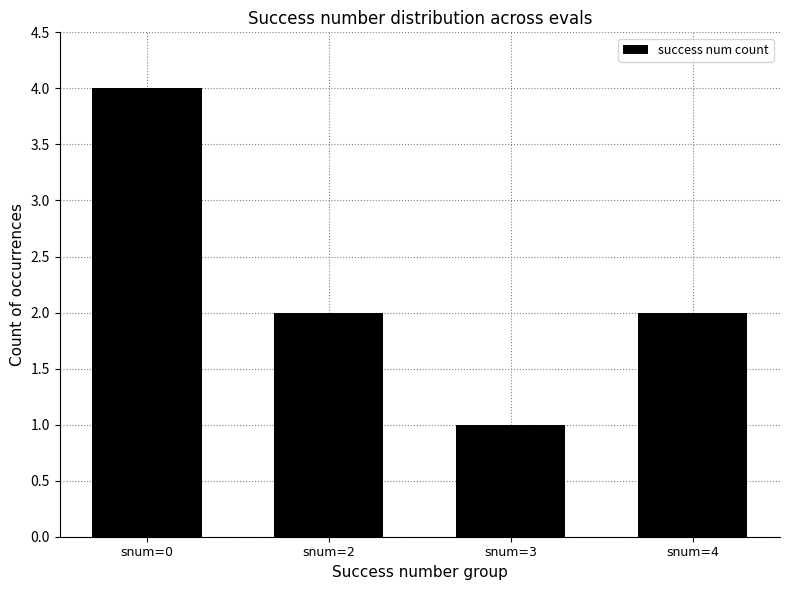

How many bars are there in total?

4